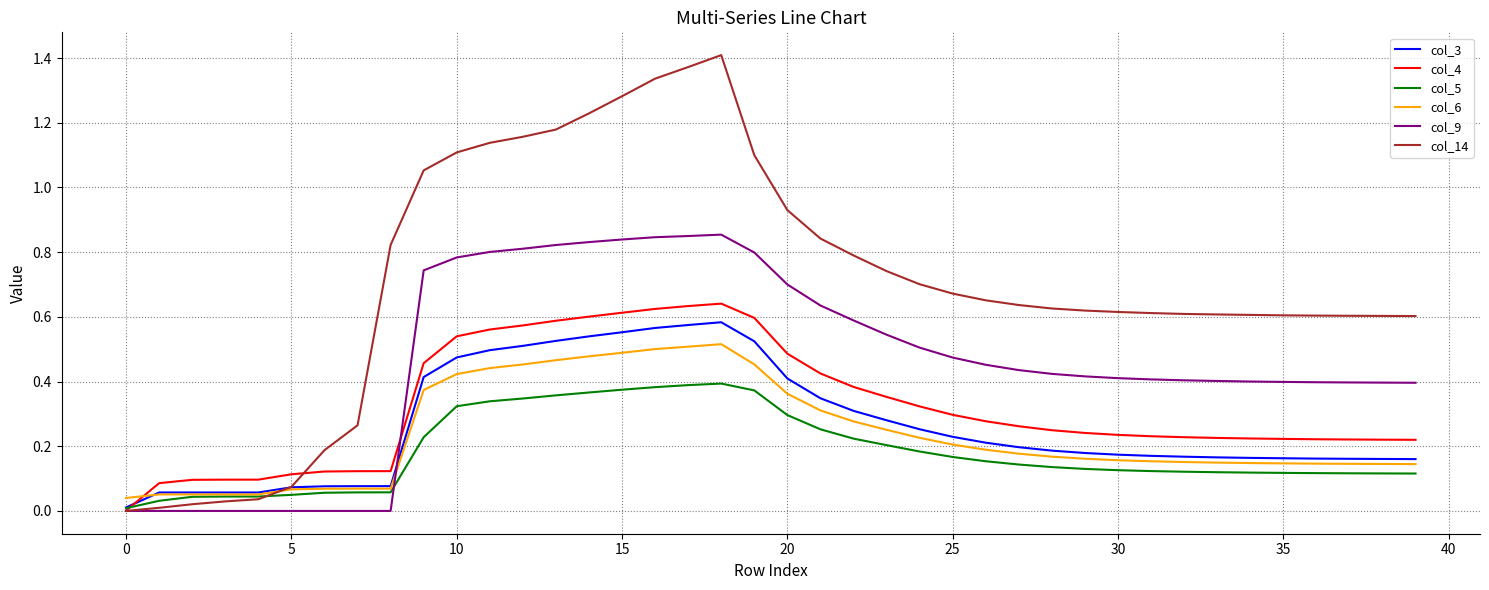

Which series has the widest spread of values?

col_14